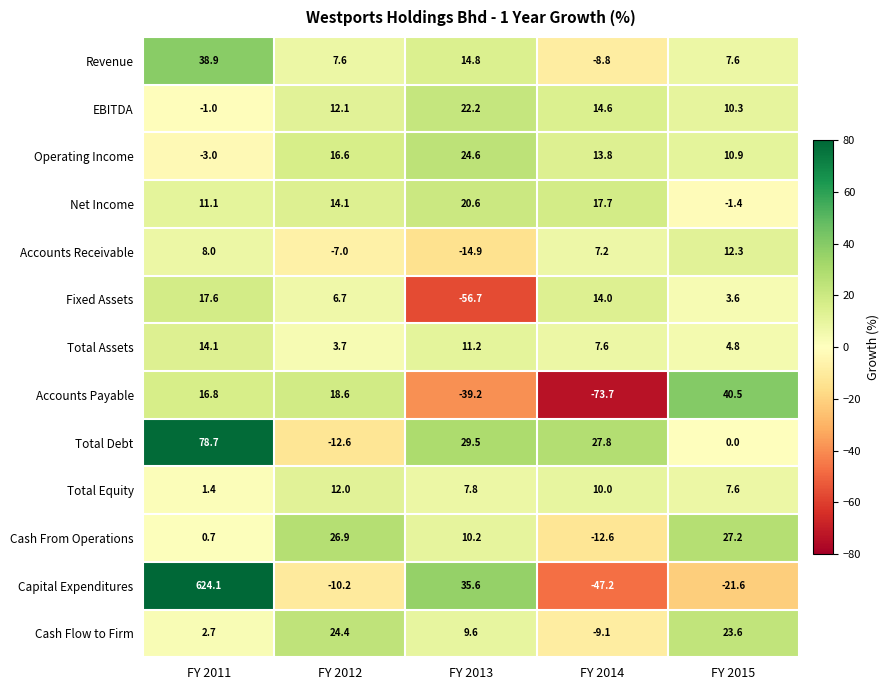

Which label corresponds to the smallest value in the chart?

FY 2014